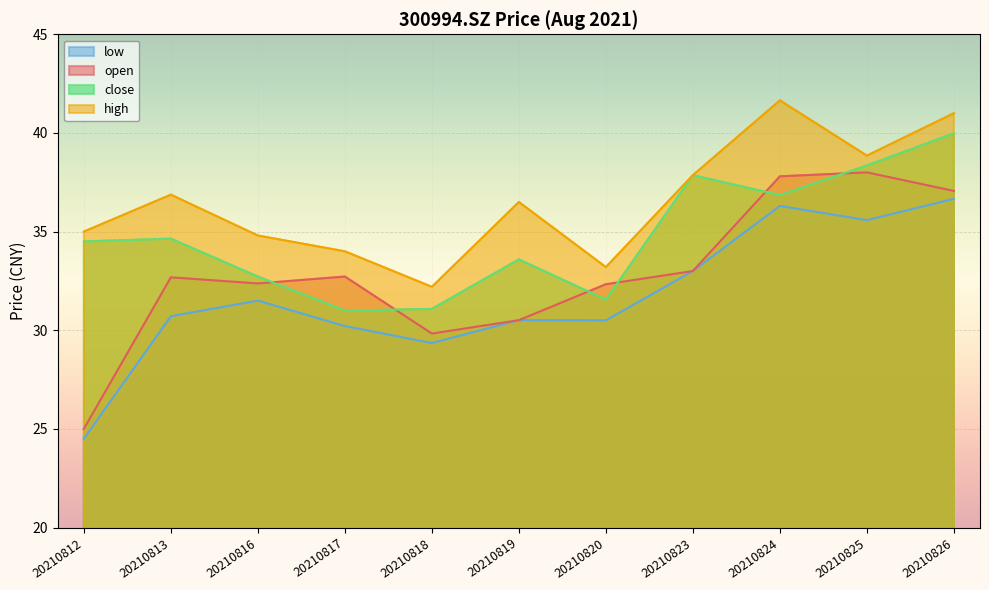

Rank the categories by high value from highest to lowest.

20210824, 20210826, 20210825, 20210823, 20210813, 20210819, 20210812, 20210816, 20210817, 20210820, 20210818